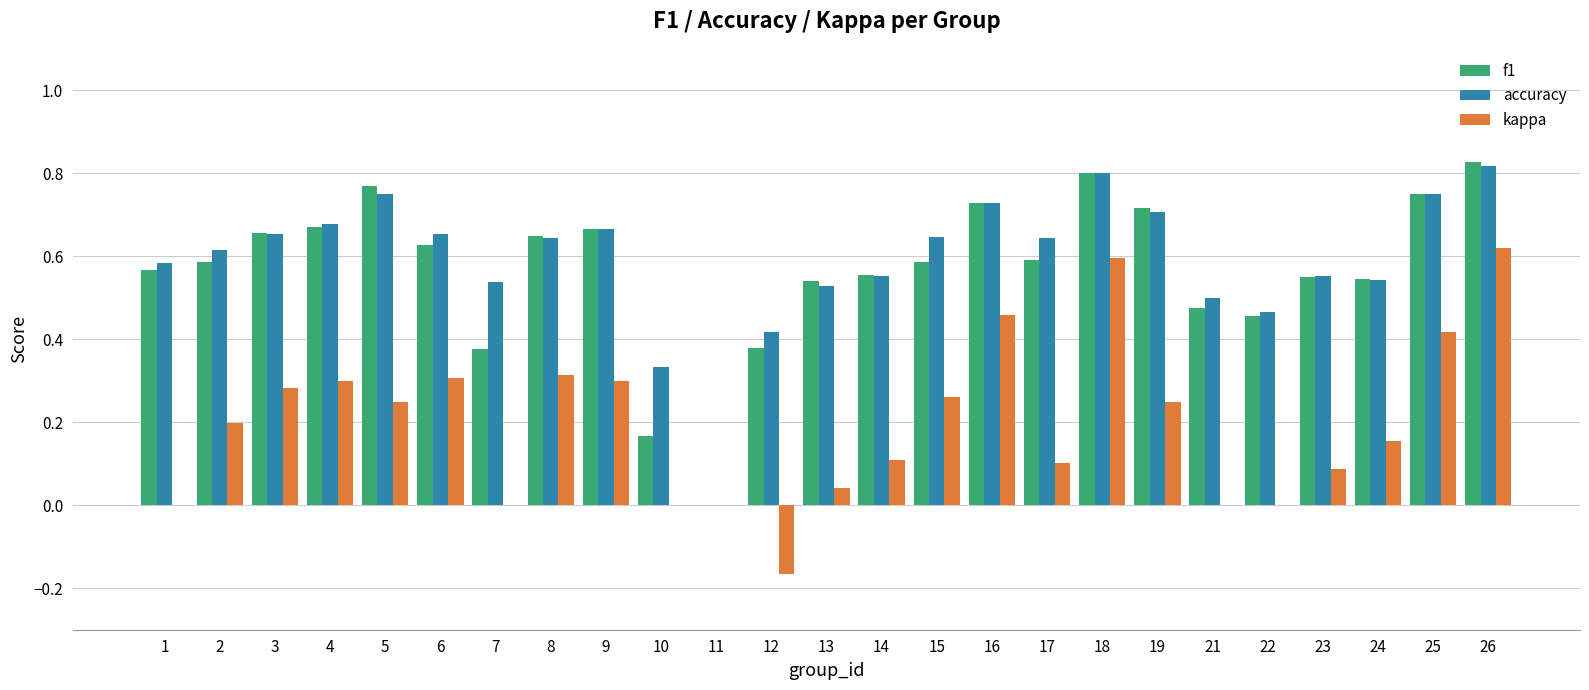

How many data points in accuracy are above 0?

24